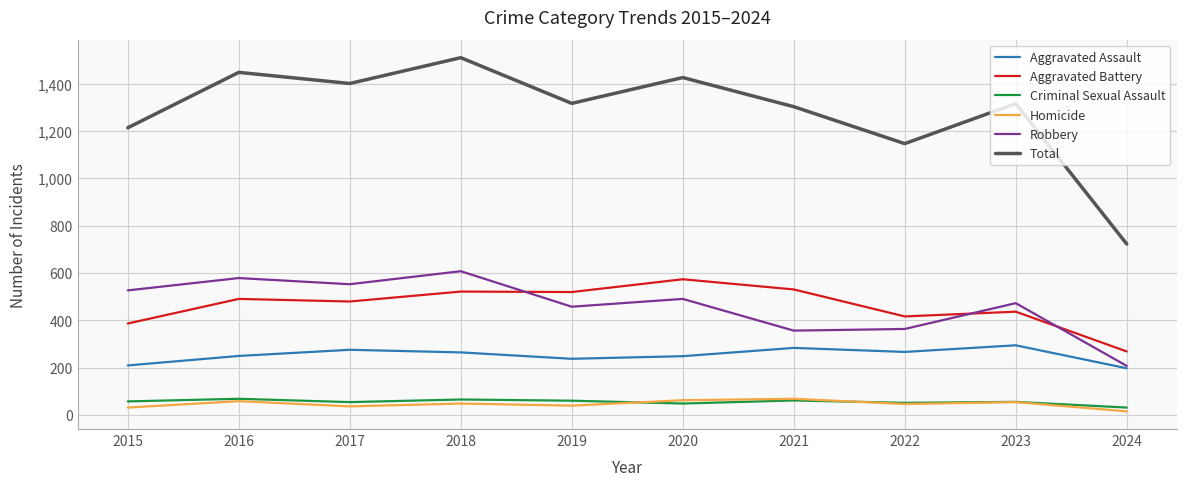

What are all the series names shown in the legend?

Aggravated Assault, Aggravated Battery, Criminal Sexual Assault, Homicide, Robbery, Total